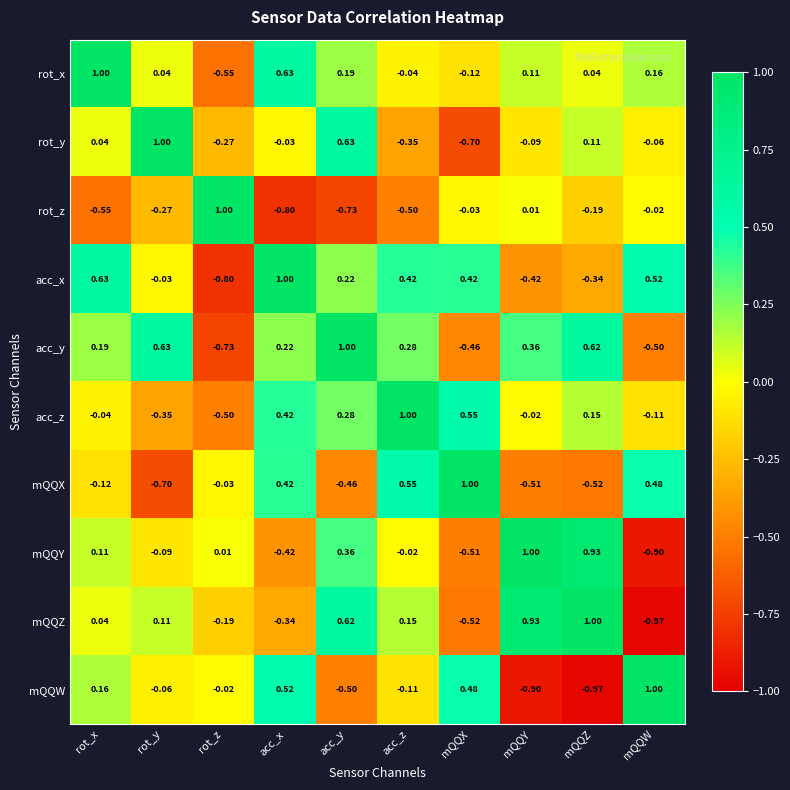

Which category has the lowest value in the mQQY series?

mQQW